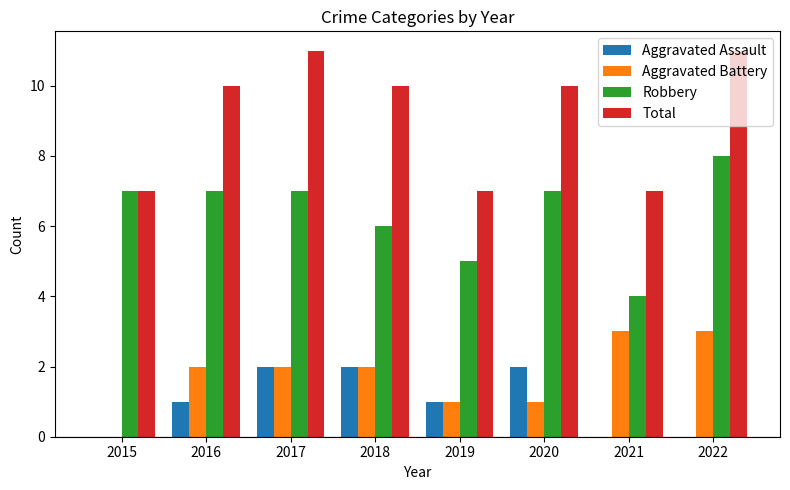

The value of Aggravated Assault at 2018 is 3. True or false?

False